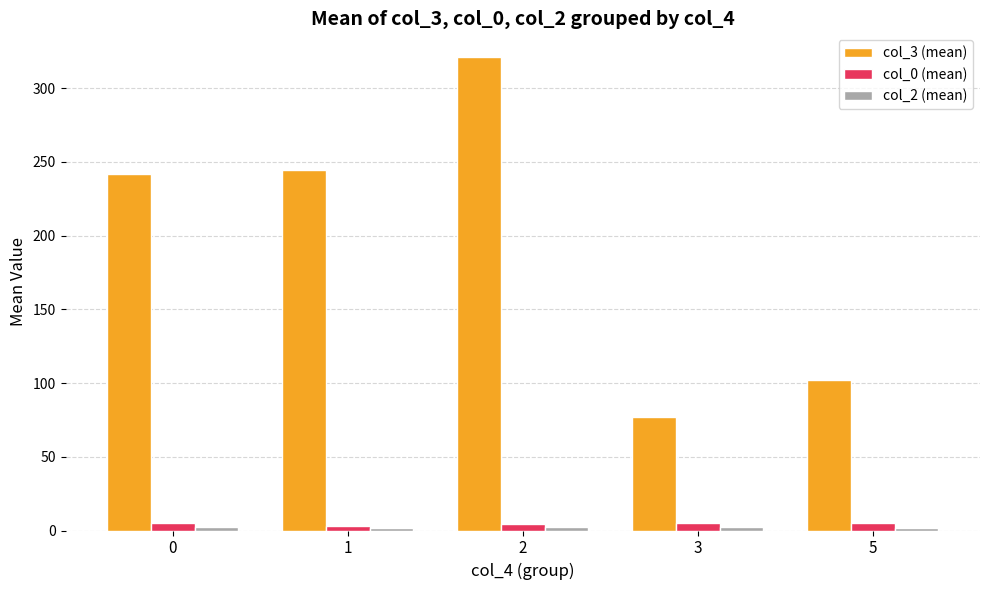

At which category is the sum across all series the highest?

2